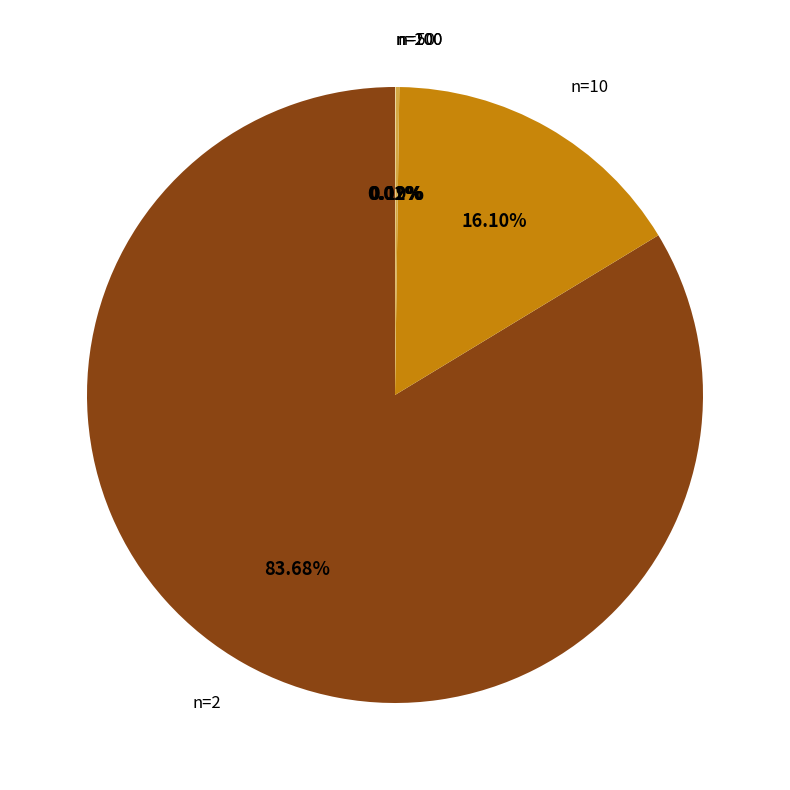

Does any single category account for the majority?

Yes